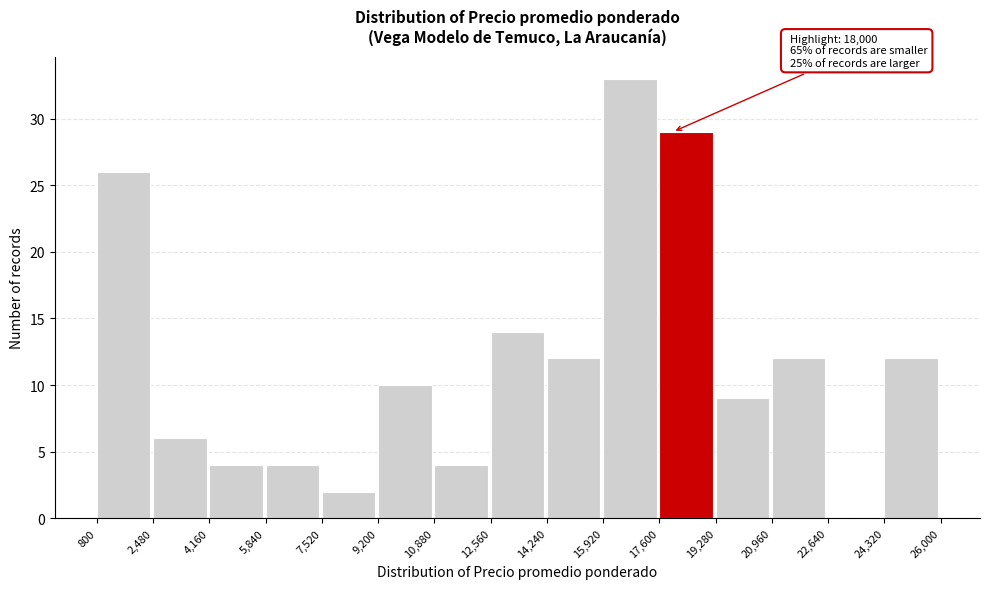

Which range on the x-axis has the tallest bar?

15,920 to 17,600